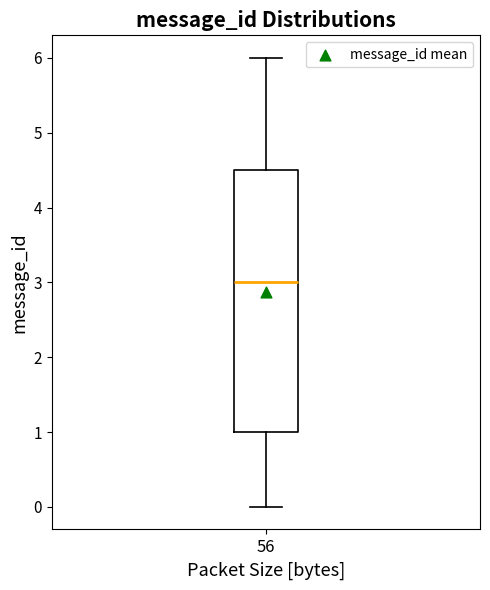

Transcribe this box plot: give where the median line is, the range the box spans, and where the two whiskers end, as read against the y-axis. The values are not printed on the chart, so give them approximately, as read against the axis.

median 3.0, box 1.0 to 4.5, whiskers 0.0 to 6.0